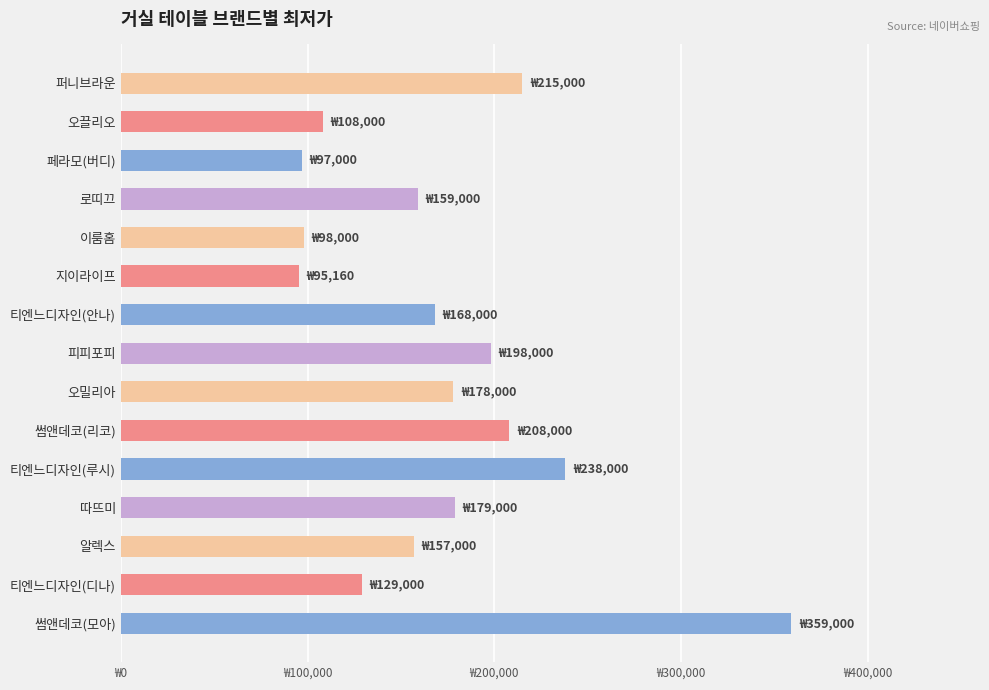

Are the bars horizontal?

Yes